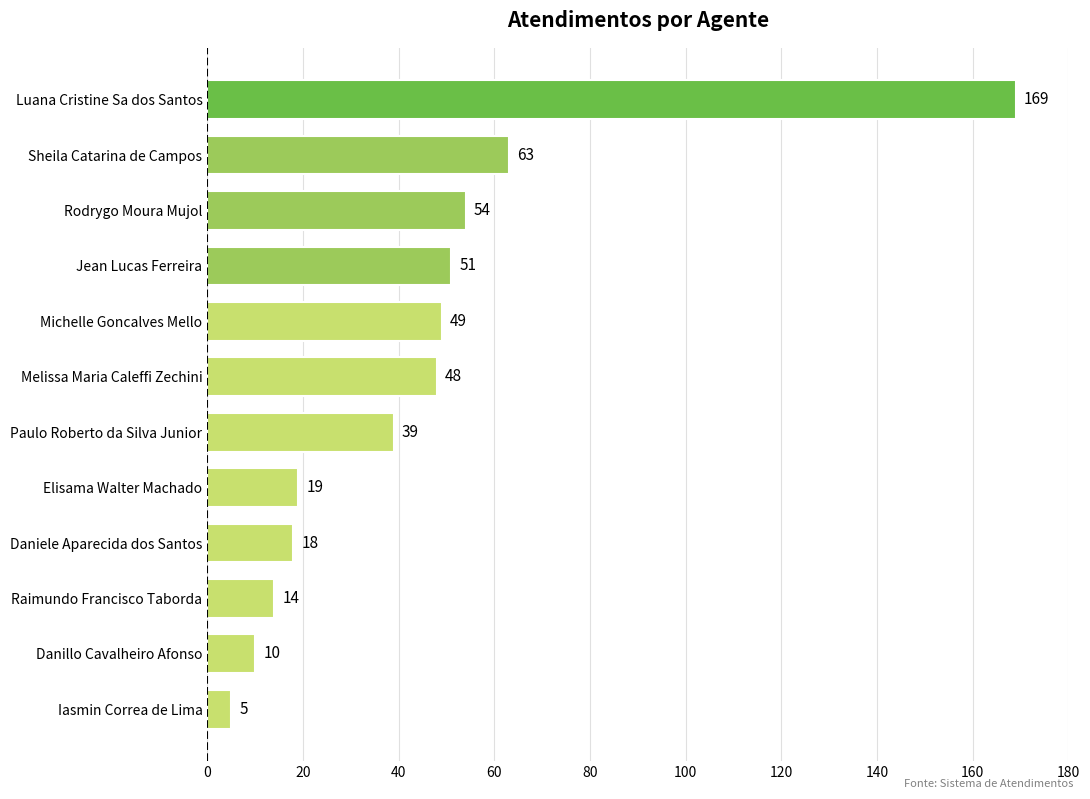

Reading bottom to top, list all the values displayed in this chart.

5	10	14	18	19	39	48	49	51	54	63	169